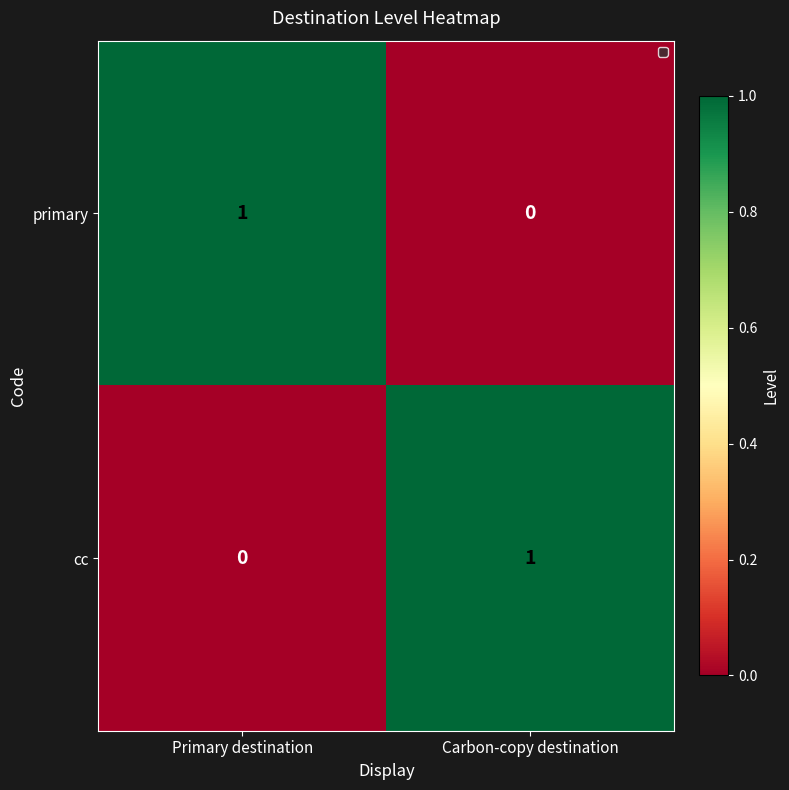

At Primary destination, list the series in order from largest to smallest.

primary, cc